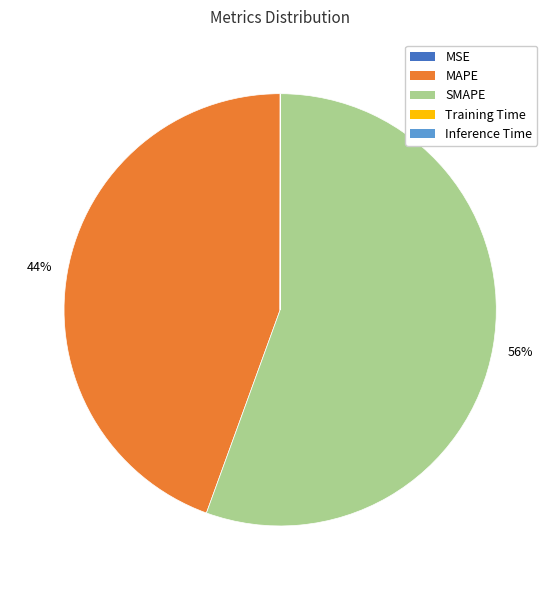

Which slice represents more than half of the pie?

SMAPE